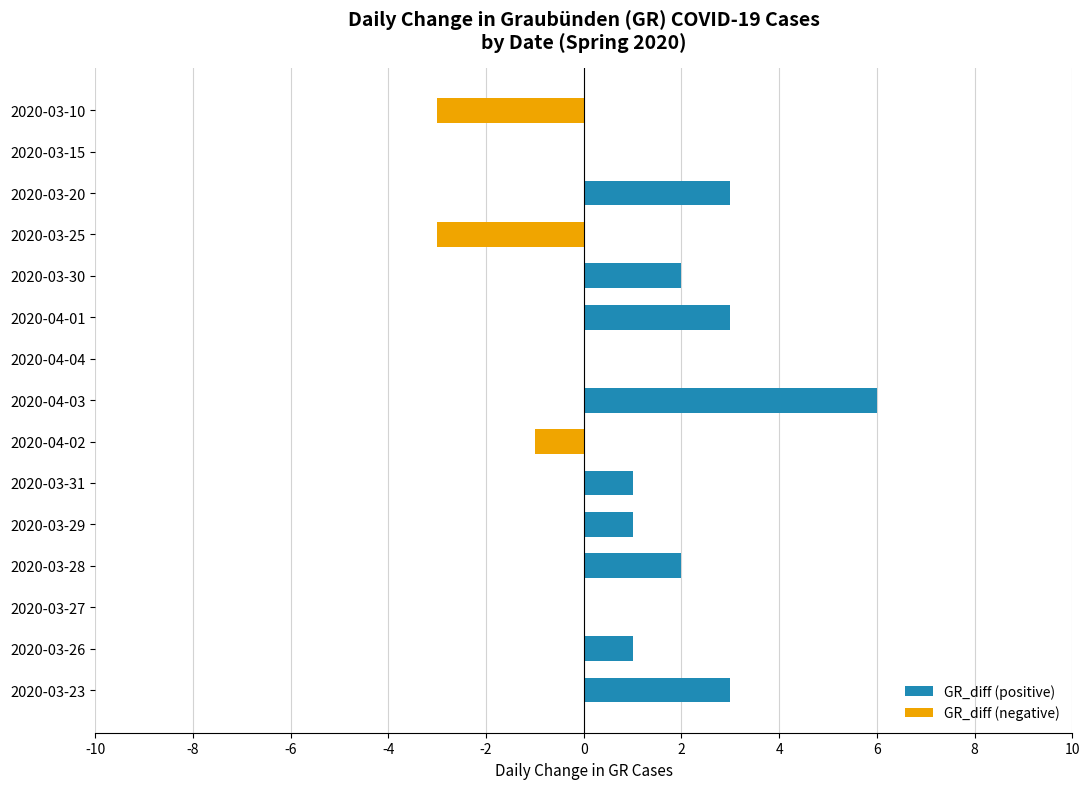

What is the sum of all values?

15